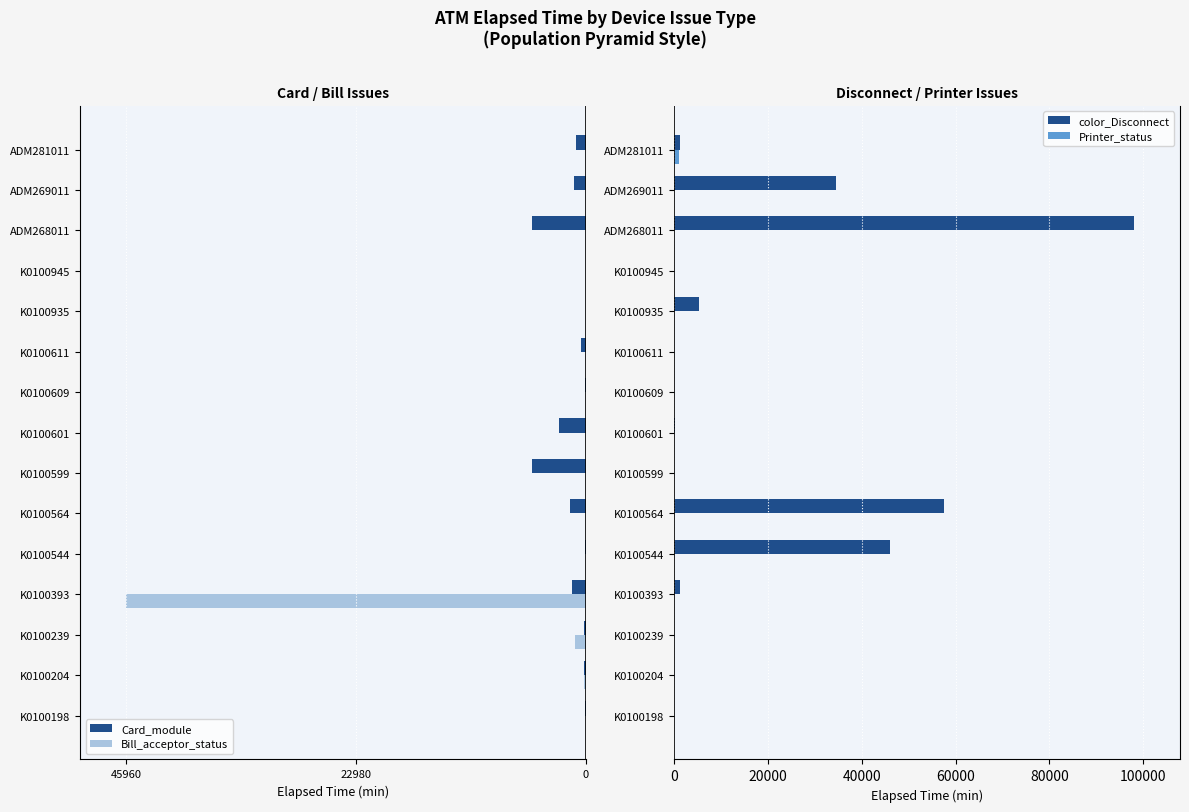

The color_Disconnect series shows 1184 at ADM281011. True or false?

True